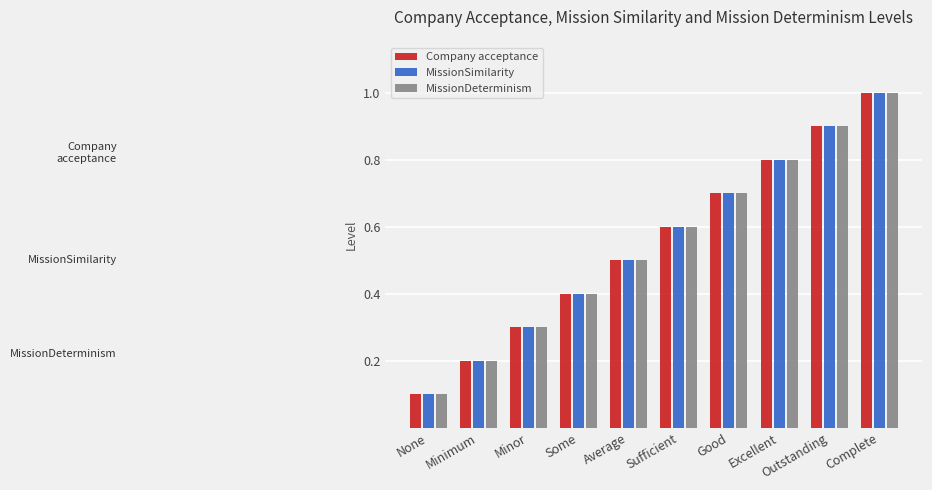

Reading left to right, what are all the values shown in this chart?

Company acceptance: 0.1	0.2	0.3	0.4	0.5	0.6	0.7	0.8	0.9	1.0
MissionSimilarity: 0.1	0.2	0.3	0.4	0.5	0.6	0.7	0.8	0.9	1.0
MissionDeterminism: 0.1	0.2	0.3	0.4	0.5	0.6	0.7	0.8	0.9	1.0